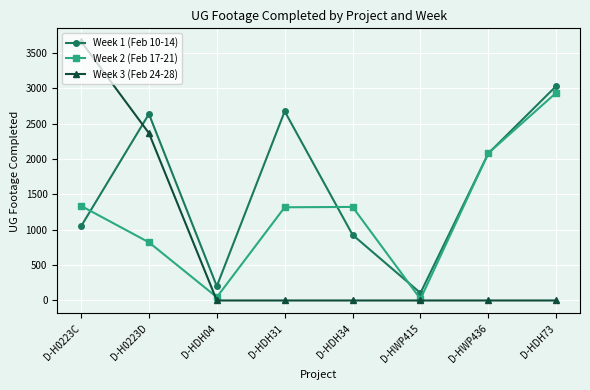

What is the label of the 2nd point from the left?

D-H0223D